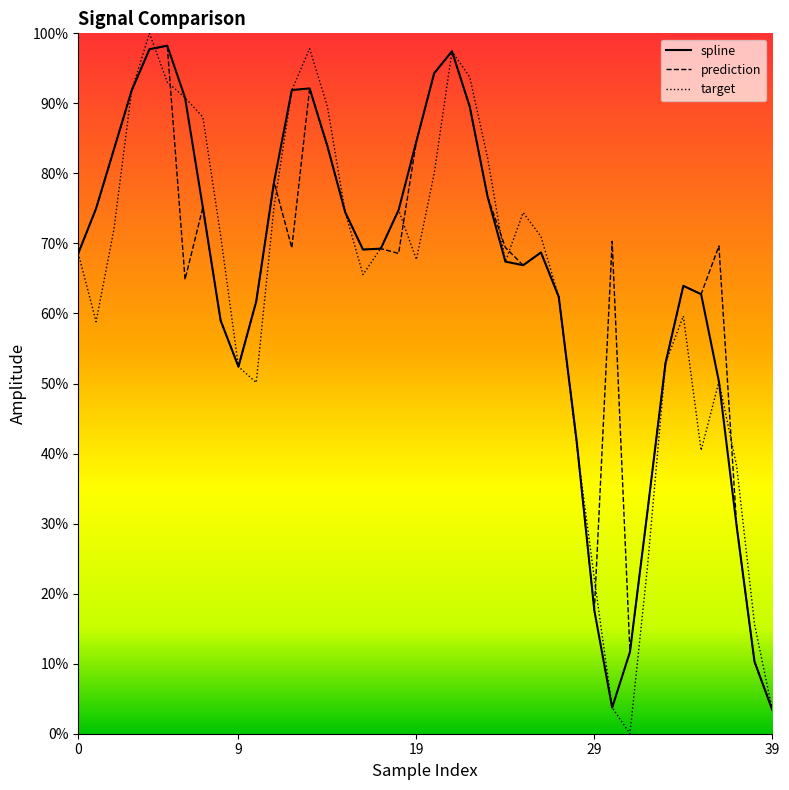

How many values in the prediction series exceed 69?

21